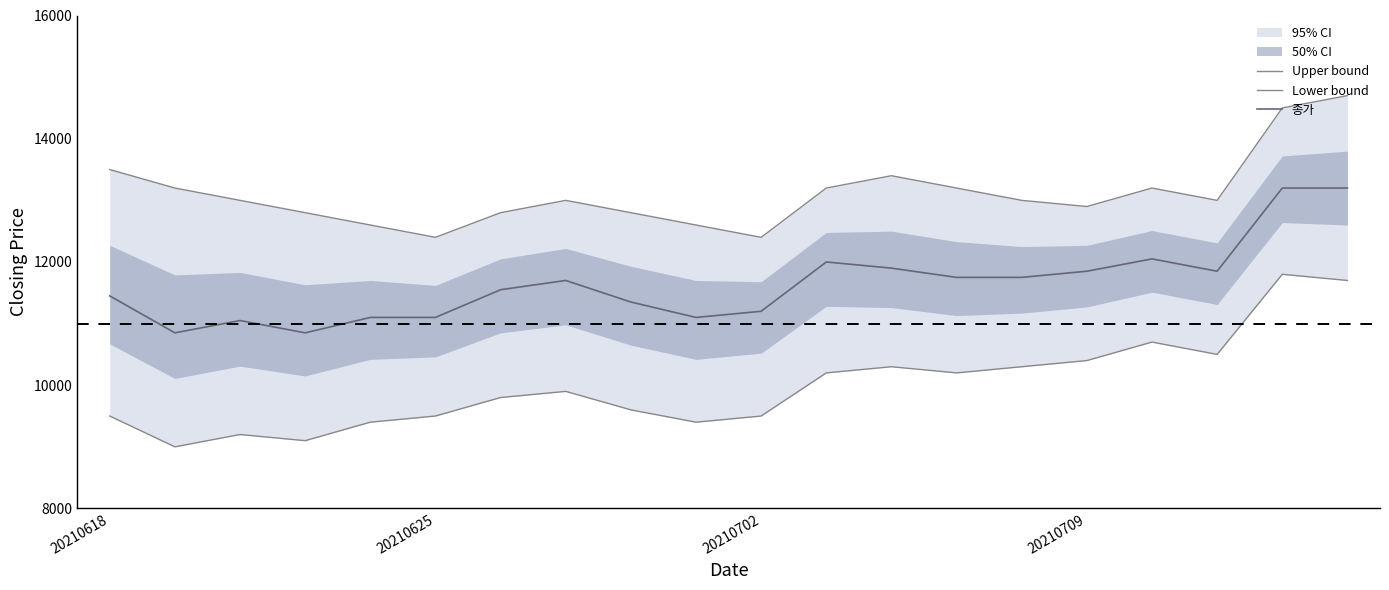

What is the difference between the maximum and minimum values in the Upper bound series?

2300